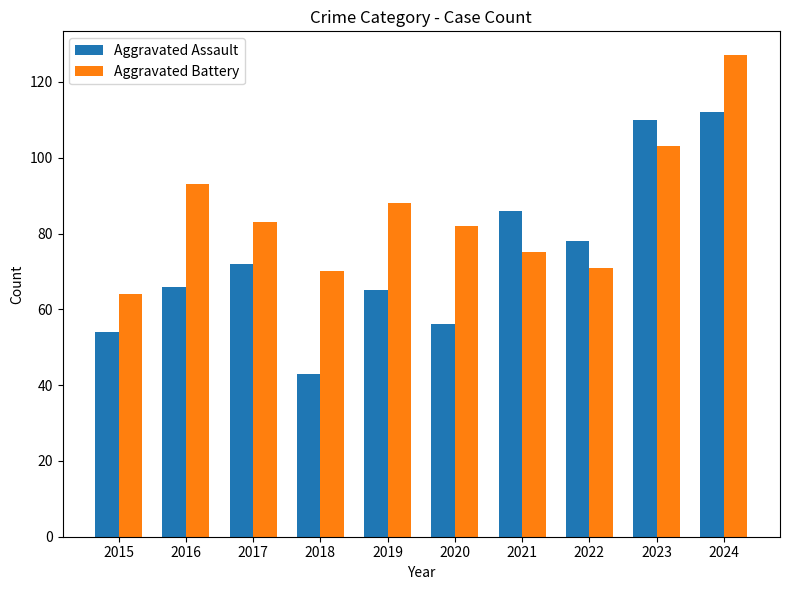

The Aggravated Assault series shows 65 at 2019. True or false?

True